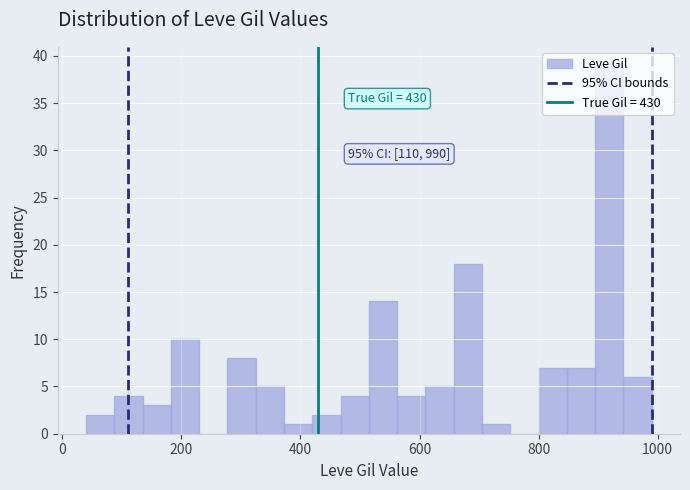

Read against the x-axis, roughly where is the centre of the tallest bar?

920